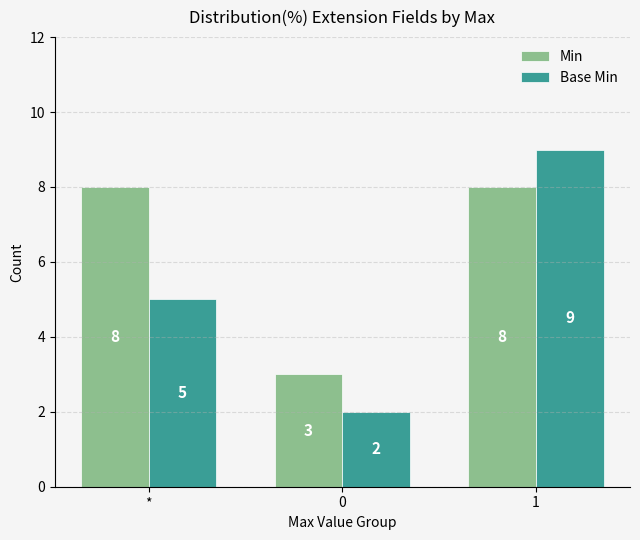

What is the sum of all Min values?

19